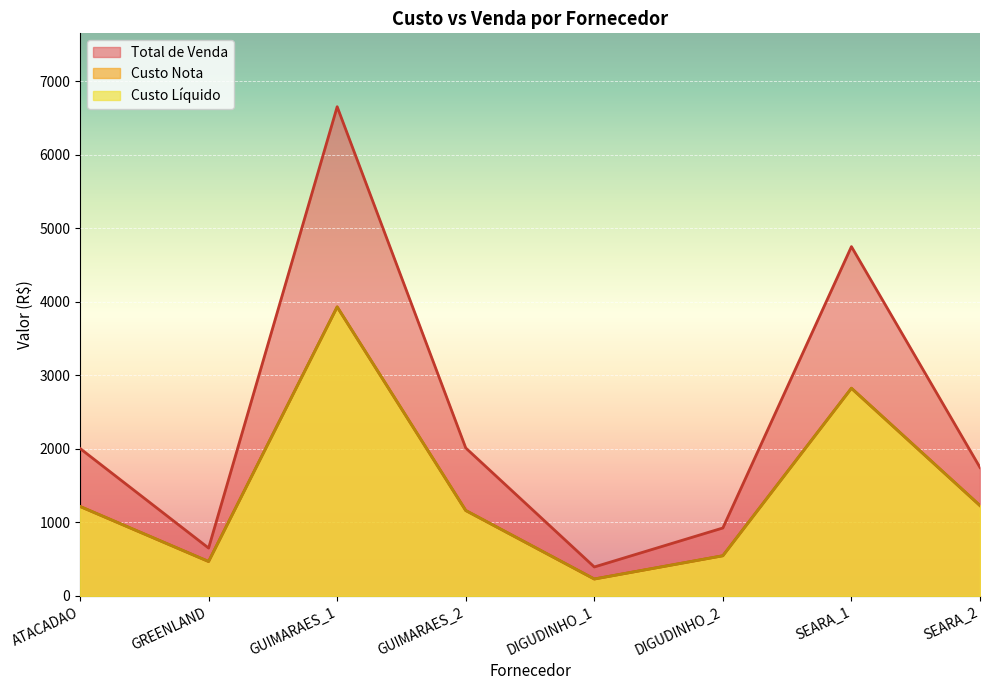

Rank the categories by Custo Liquido value from lowest to highest.

DIGUDINHO_1, GREENLAND, DIGUDINHO_2, GUIMARAES_2, ATACADAO, SEARA_2, SEARA_1, GUIMARAES_1